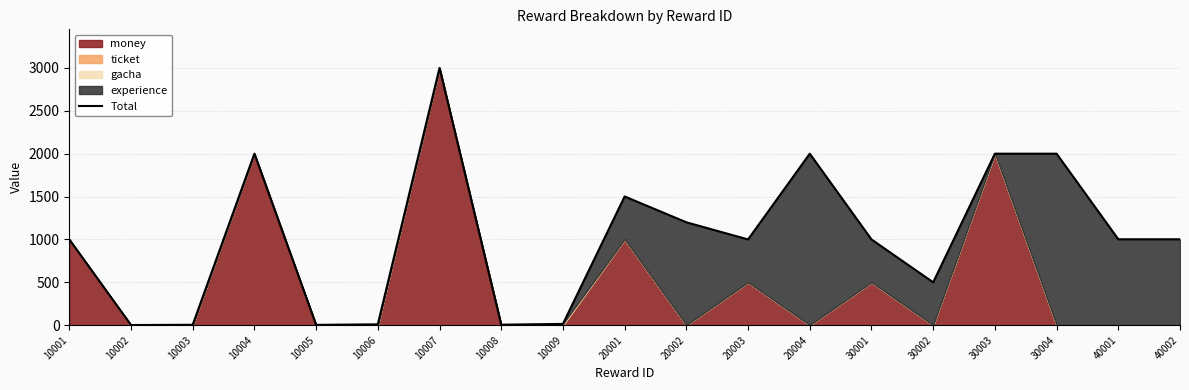

Where does the data first go above 1000?

10004